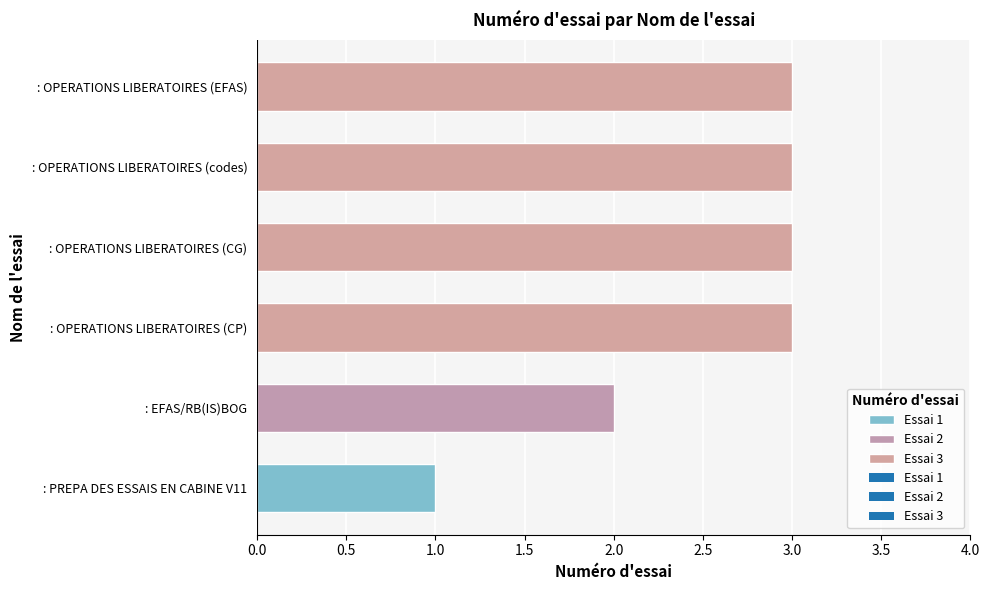

Approximately how many times larger is the value at : PREPA DES ESSAIS EN CABINE V11 compared to : OPERATIONS LIBERATOIRES (codes)?

0.3